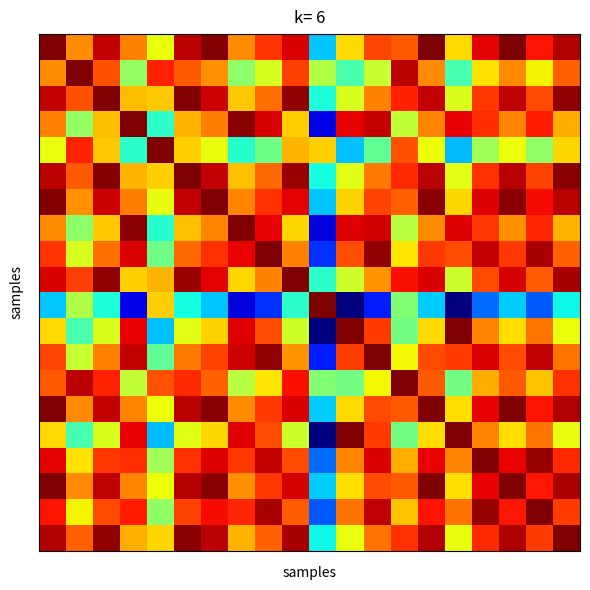

Count the number of data series in this chart.

20